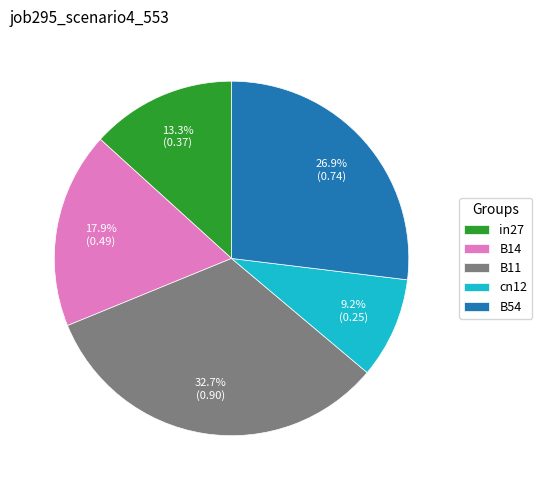

How many segments does this pie chart have?

5